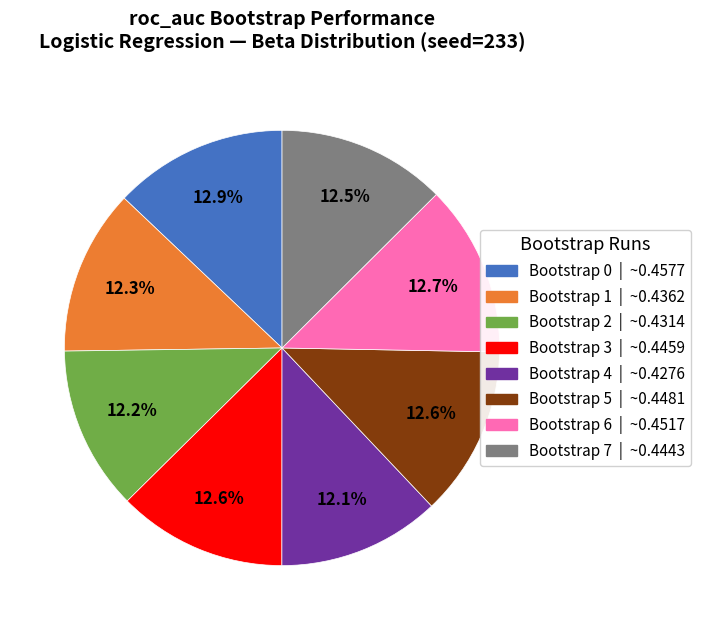

Count the number of slices in the pie.

8